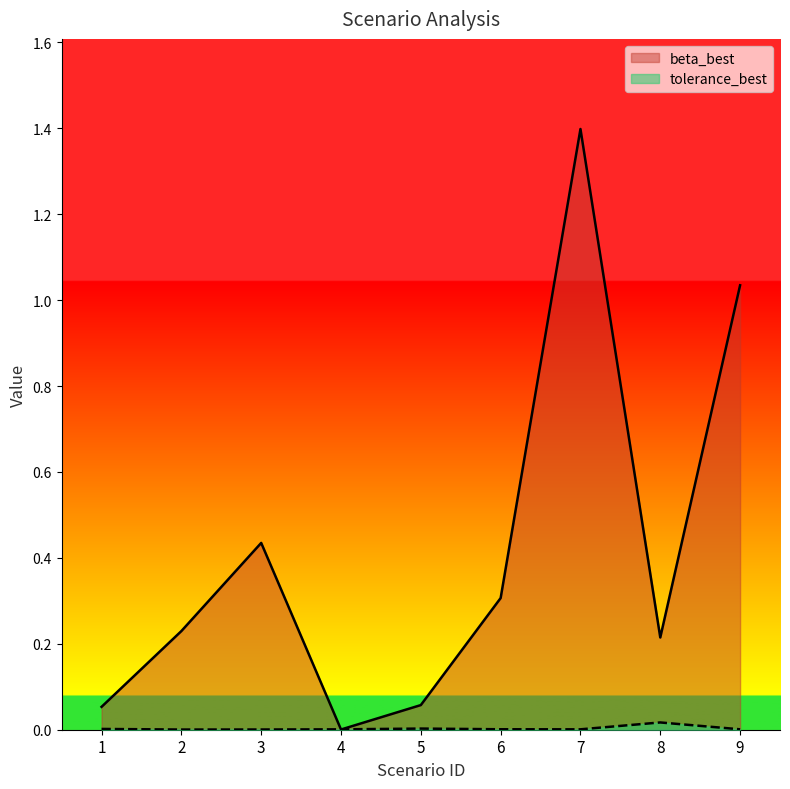

Where is tolerance_best nearest to the value 0?

2